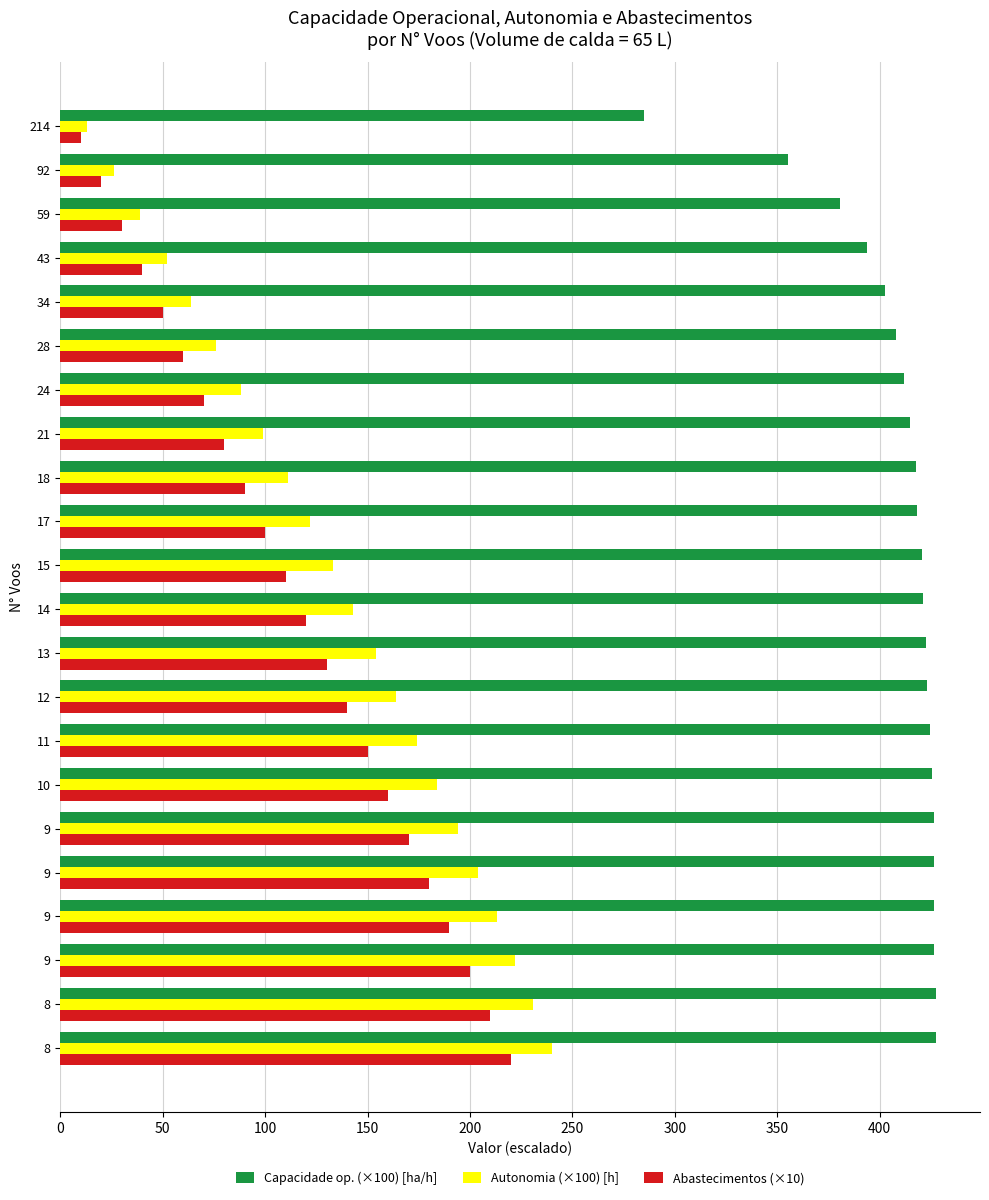

What are all the series names shown in the legend?

Capacidade op. (×100) [ha/h], Autonomia (×100) [h], Abastecimentos (×10)